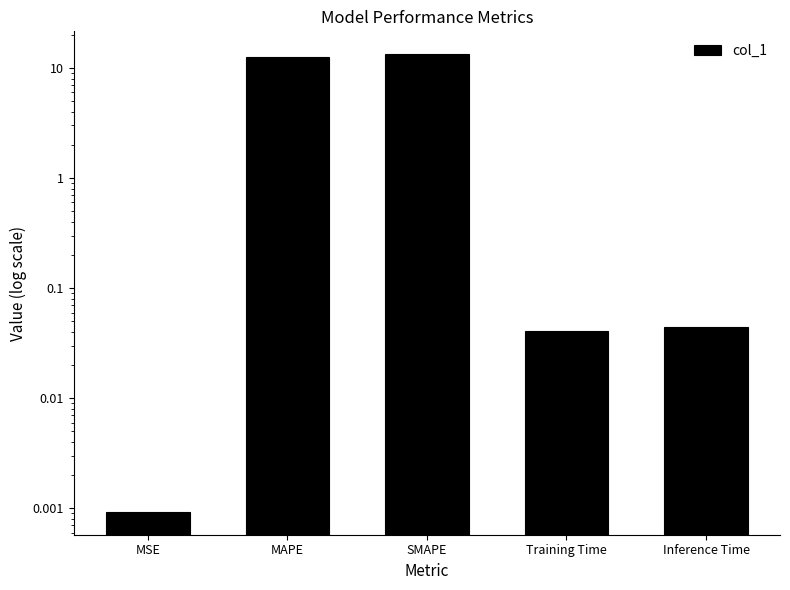

What is the change in value from MAPE to Training Time?

-12.4